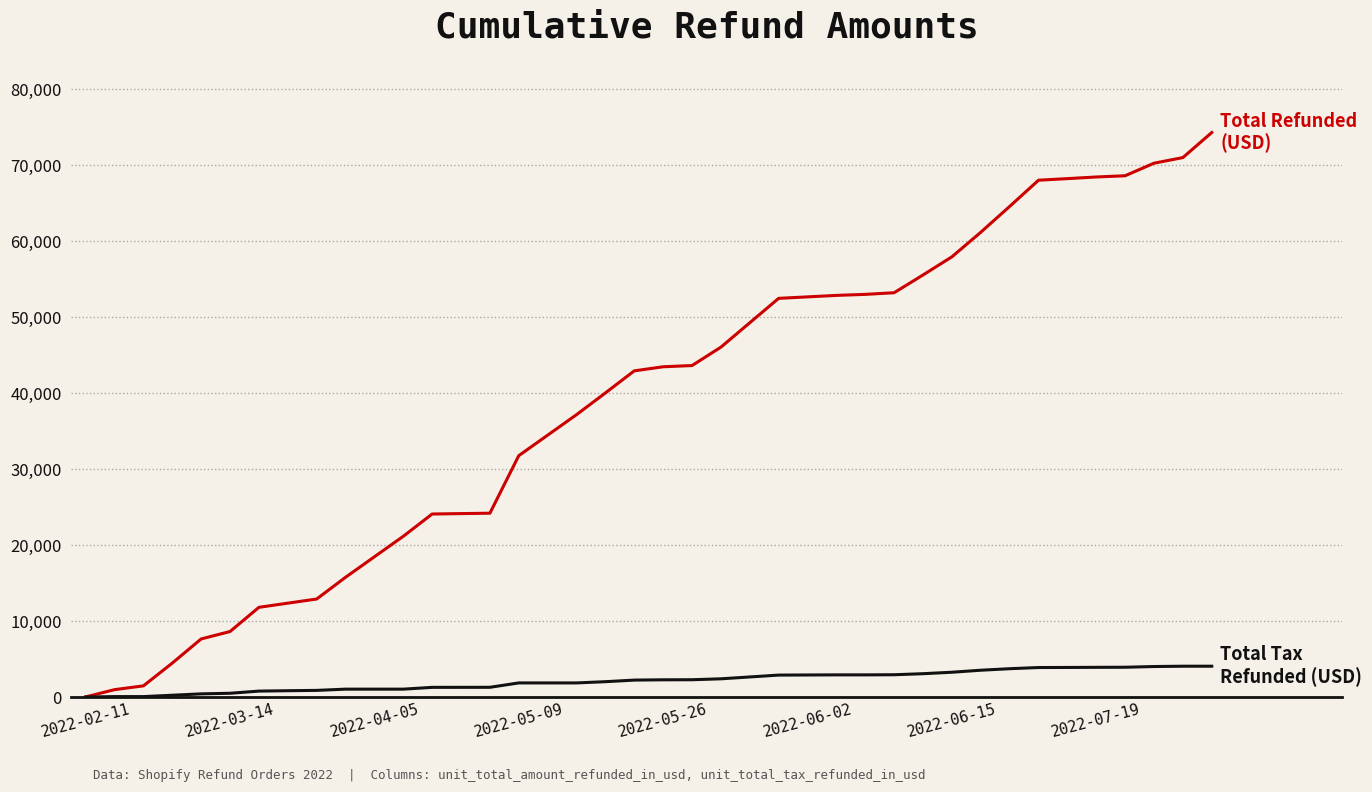

What is the maximum value shown in the chart?

74334.4